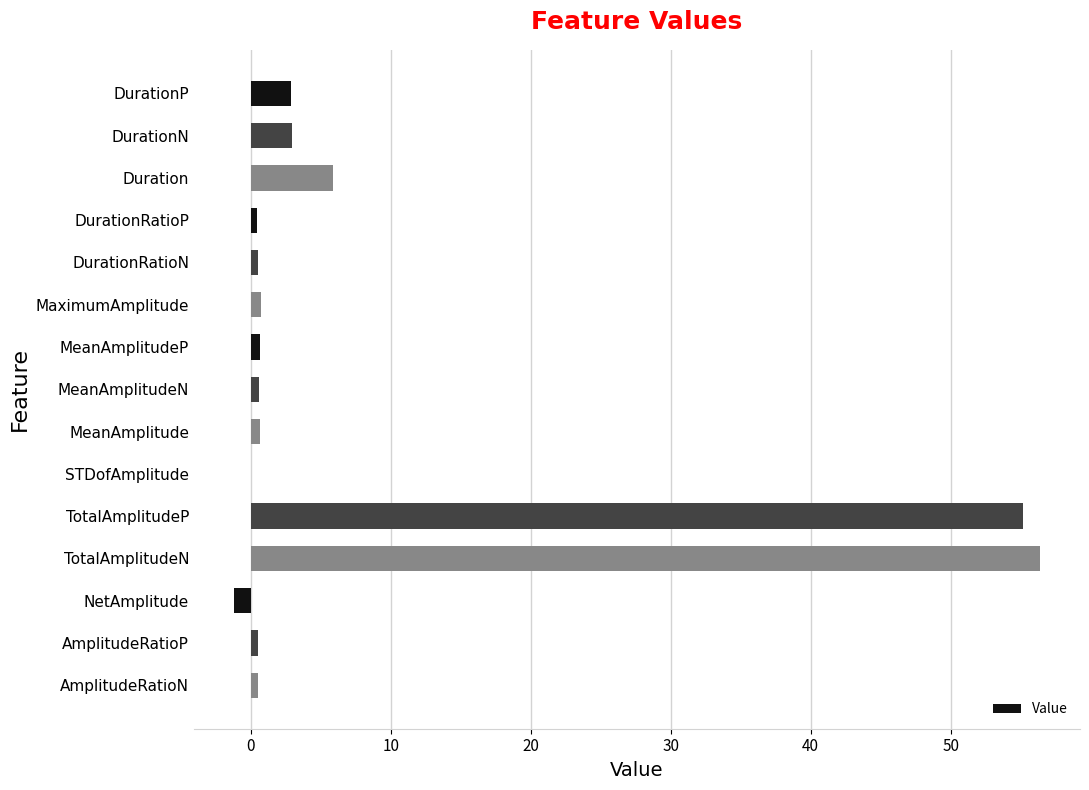

Between DurationN and AmplitudeRatioN, which is larger?

DurationN